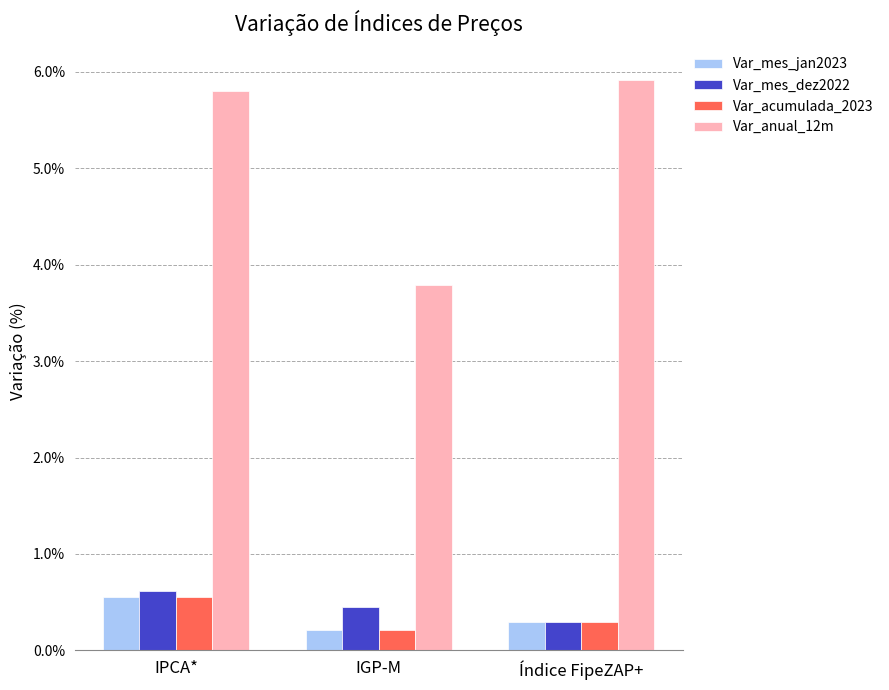

The Var_anual_12m series shows 0.0 at IPCA*. True or false?

False